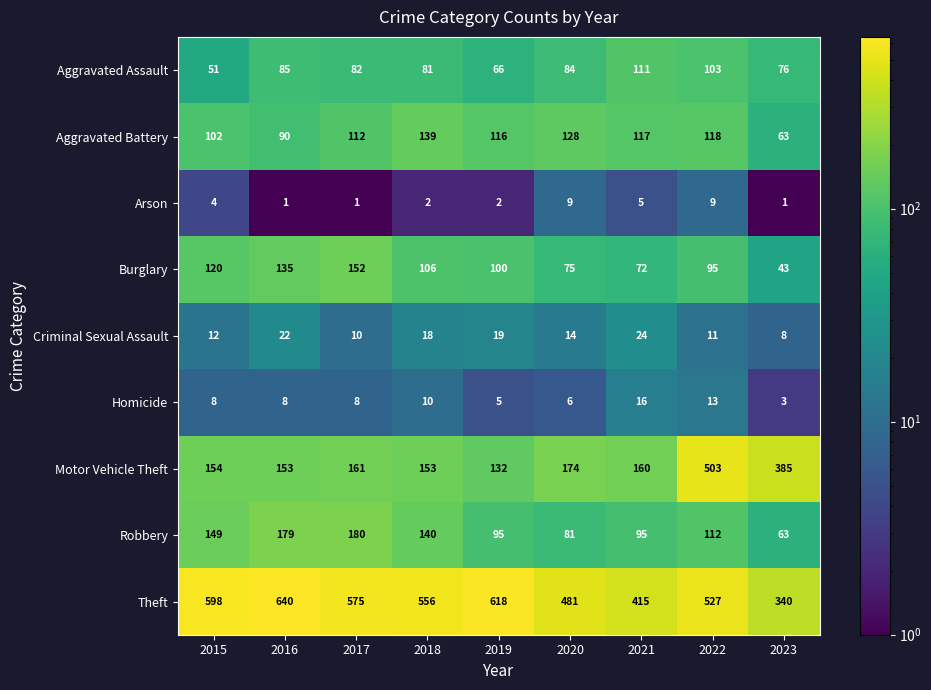

True or false: Burglary has a value of 235 at 2017.

False